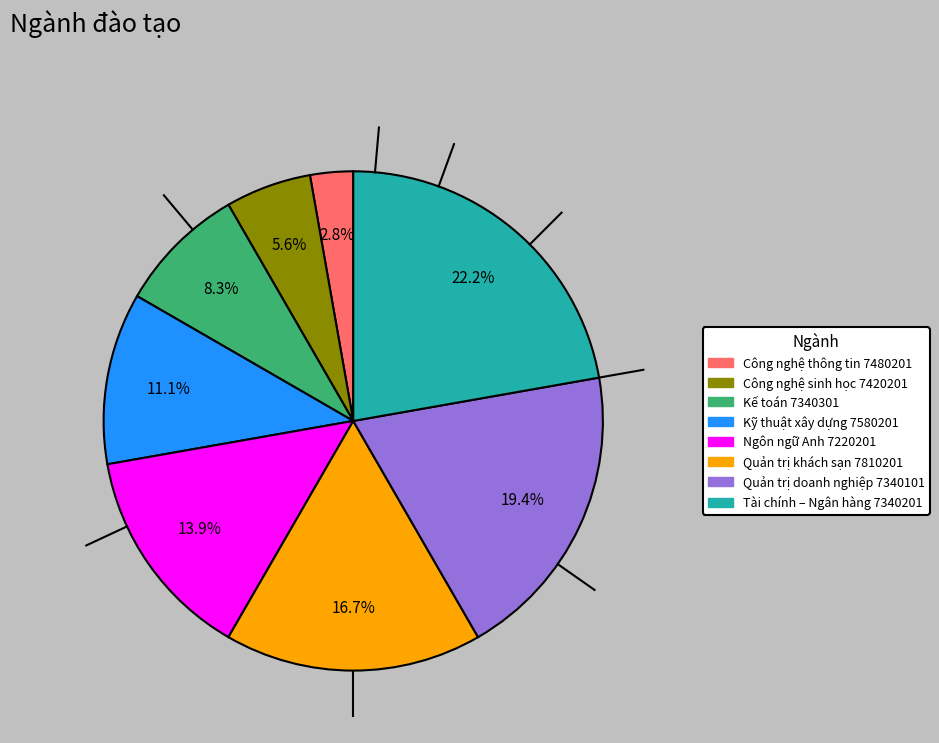

Is it true that Công nghệ sinh học 7420201 is 6% of the pie?

True